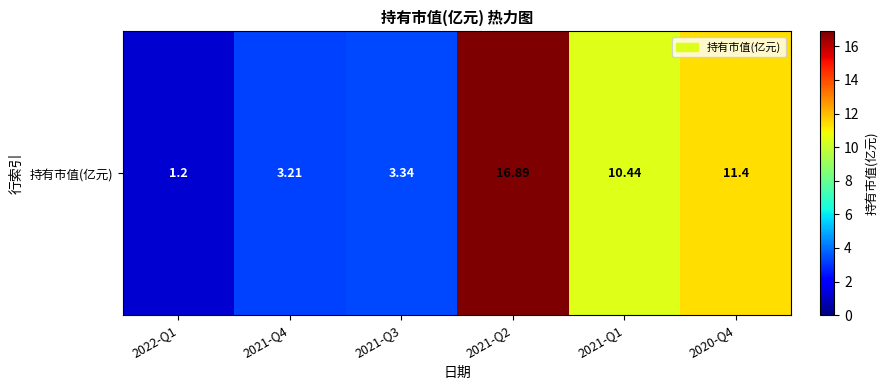

The value at 2021-Q2 is 16.9. True or false?

True